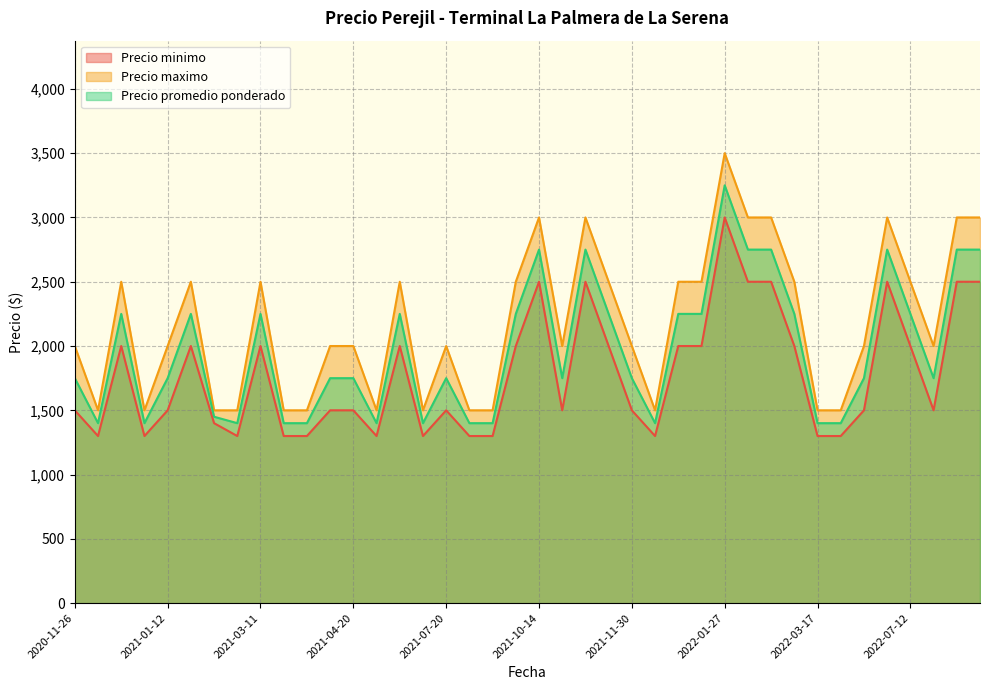

At which label does Precio promedio ponderado first exceed 1750?

2020-12-22